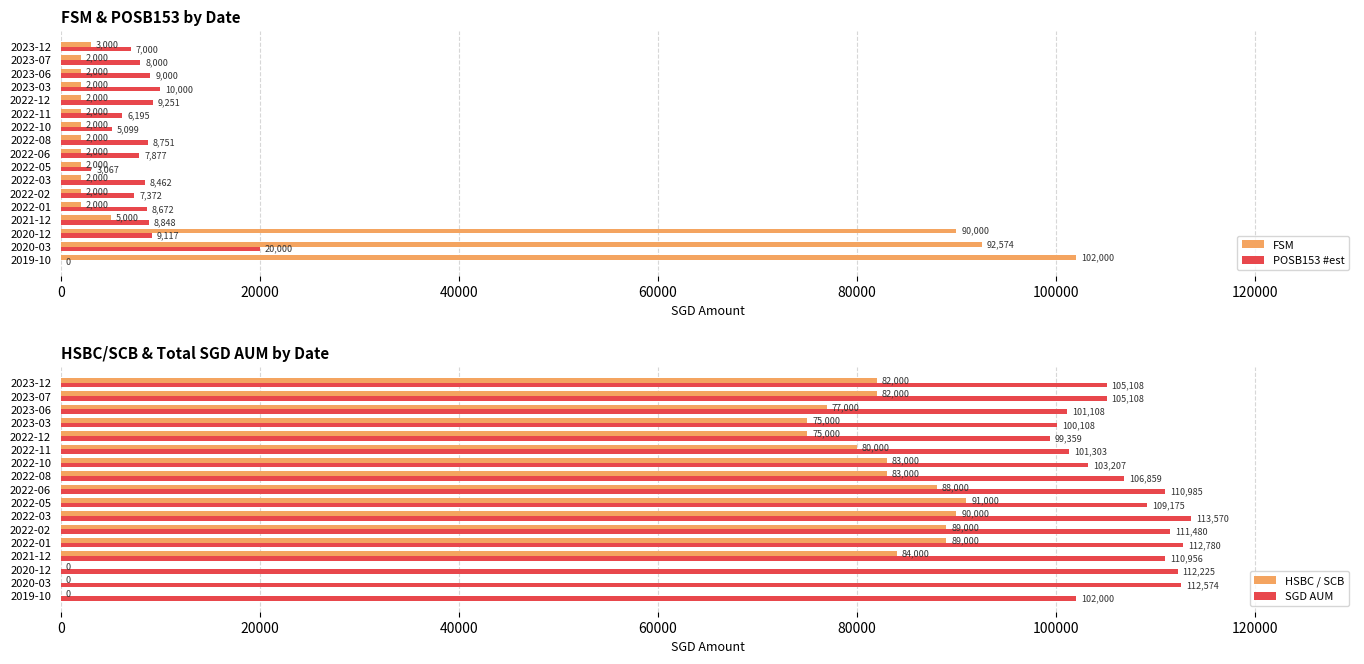

What is the difference between the maximum and minimum values in the POSB153 #est series?

20000.0